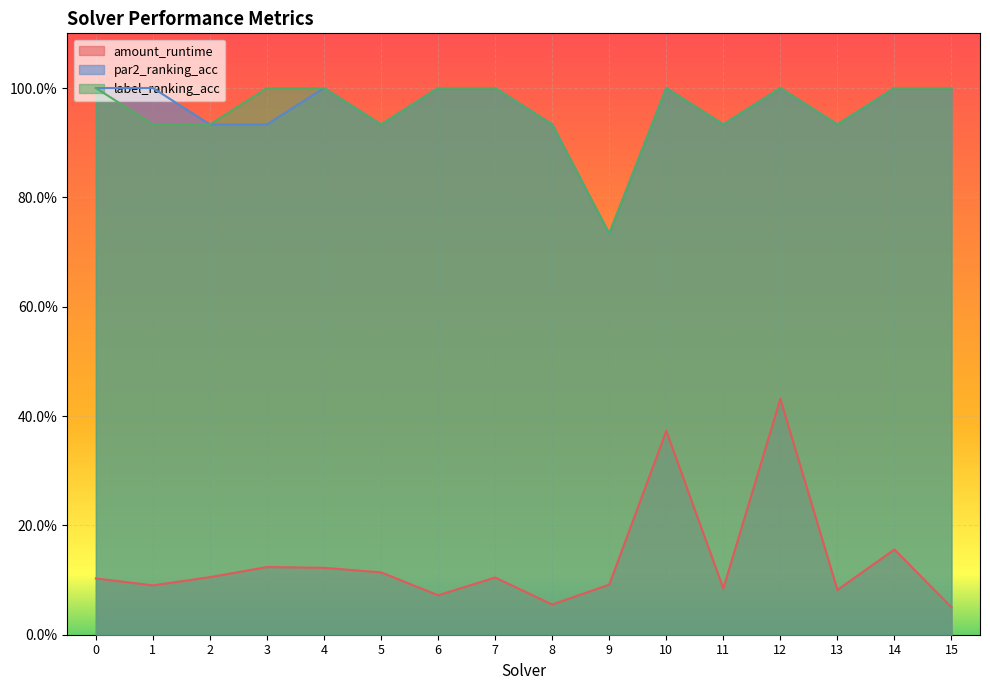

Between 4 and 2, which is larger?

4